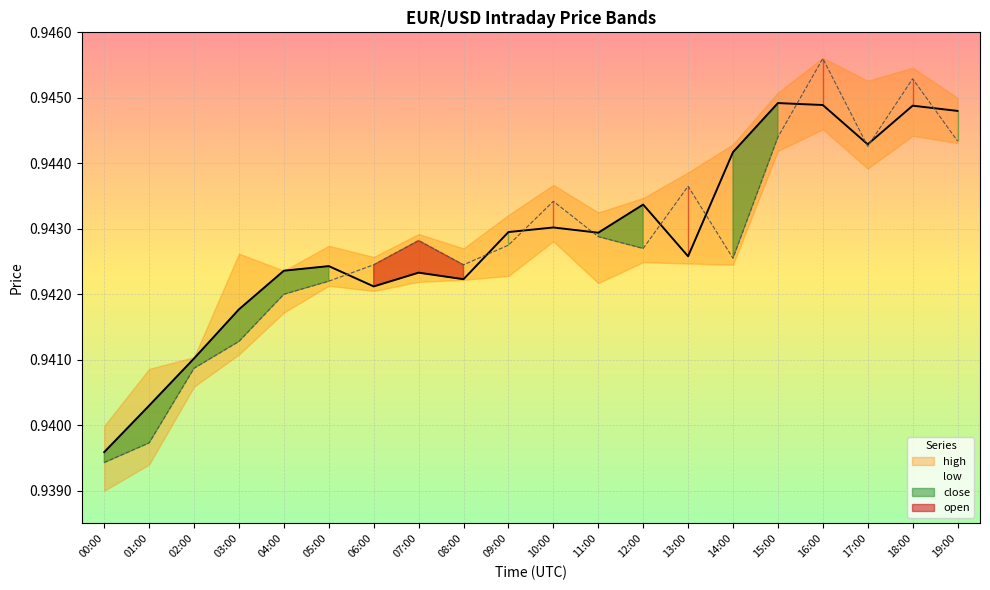

Reading left to right, transcribe all the data shown in this chart.

open: 0.9	0.9	0.9	0.9	0.9	0.9	0.9	0.9	0.9	0.9	0.9	0.9	0.9	0.9	0.9	0.9	0.9	0.9	0.9	0.9
close: 0.9	0.9	0.9	0.9	0.9	0.9	0.9	0.9	0.9	0.9	0.9	0.9	0.9	0.9	0.9	0.9	0.9	0.9	0.9	0.9